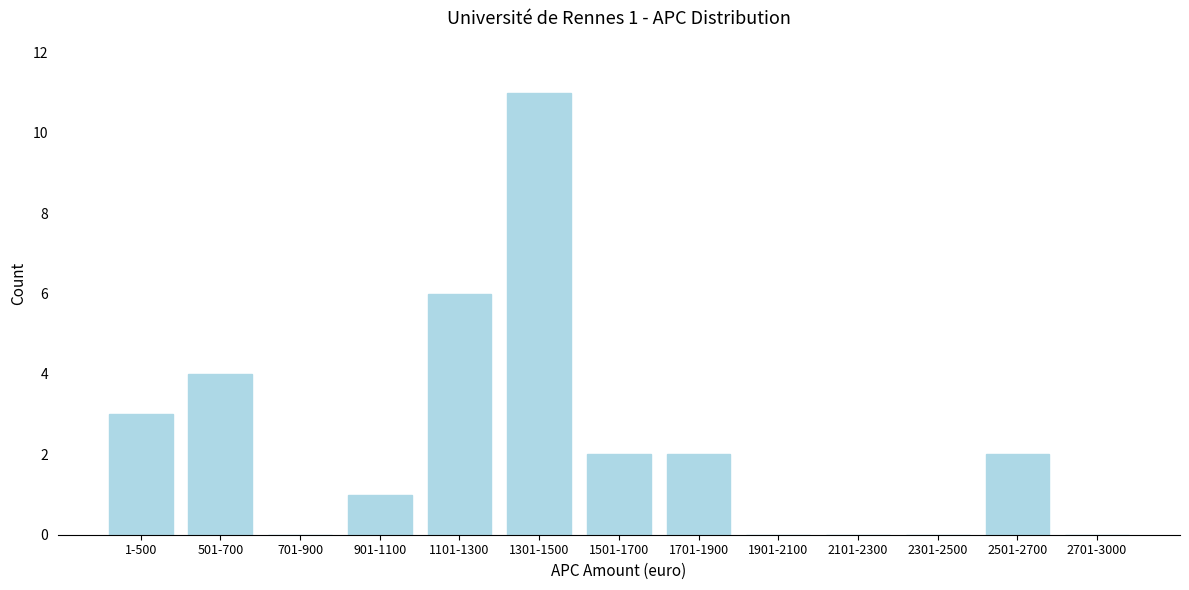

Reading left to right, what are all the values shown in this chart?

1-500=3	501-700=4	701-900=0	901-1100=1	1101-1300=6	1301-1500=11	1501-1700=2	1701-1900=2	1901-2100=0	2101-2300=0	2301-2500=0	2501-2700=2	2701-3000=0